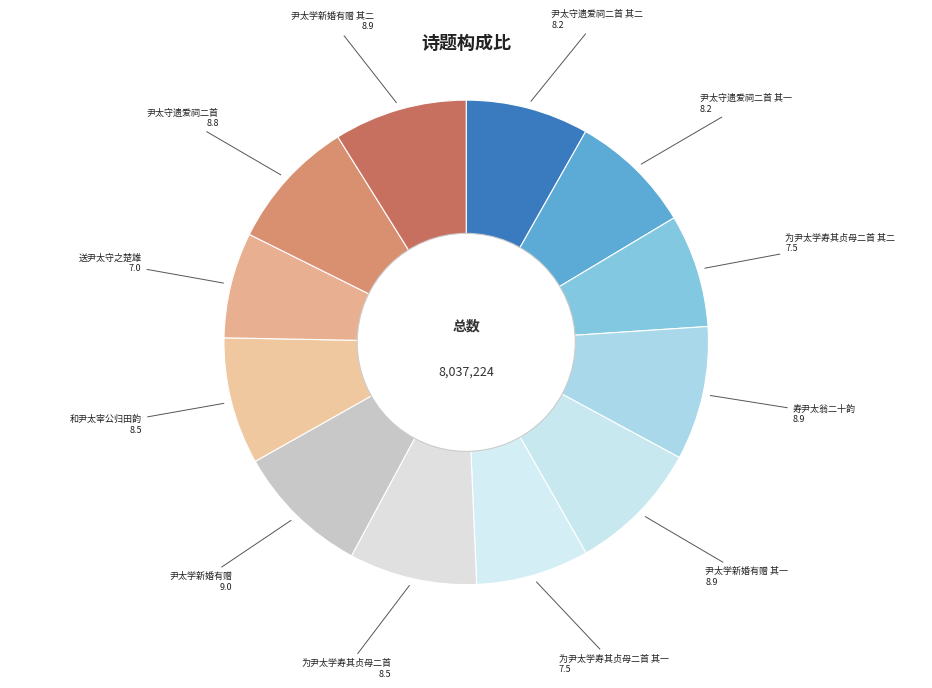

Combined, do 尹太学新婚有赠 and 送尹太守之楚雄 account for over 50%?

No